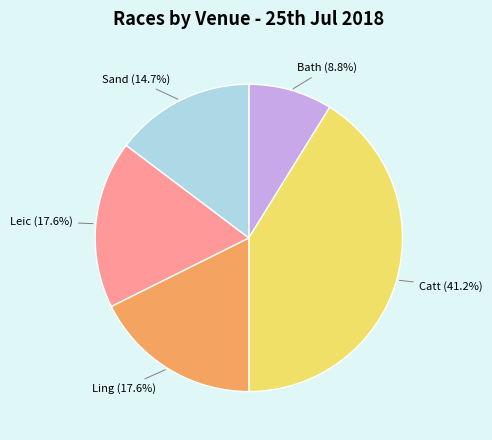

Does any single category account for the majority?

No